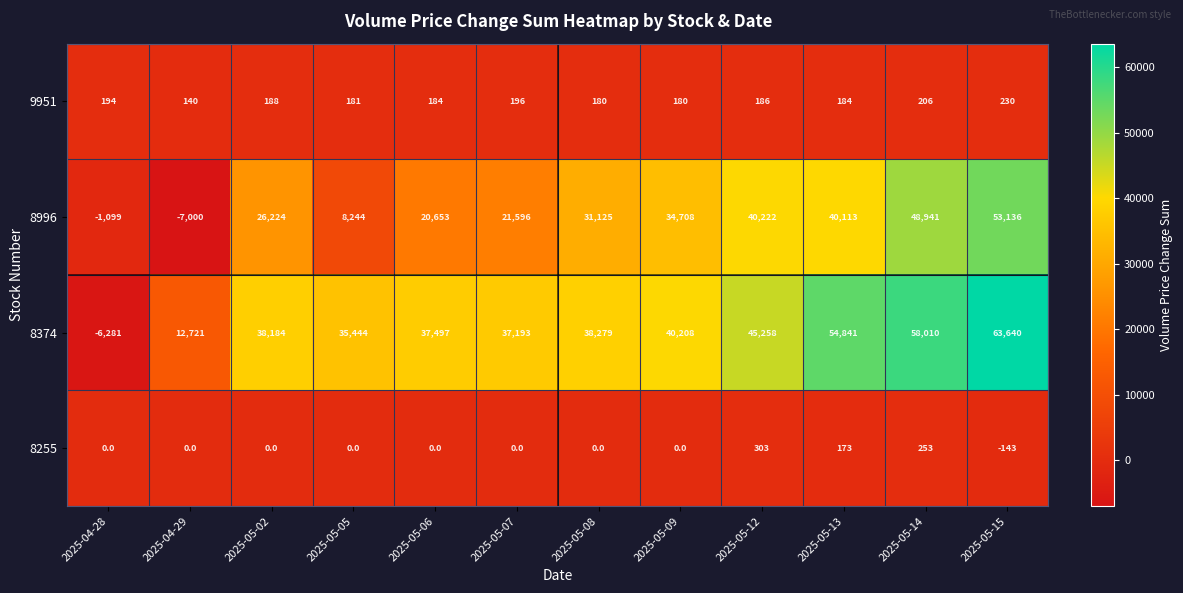

Where is 8374 nearest to the value 28679?

2025-05-05